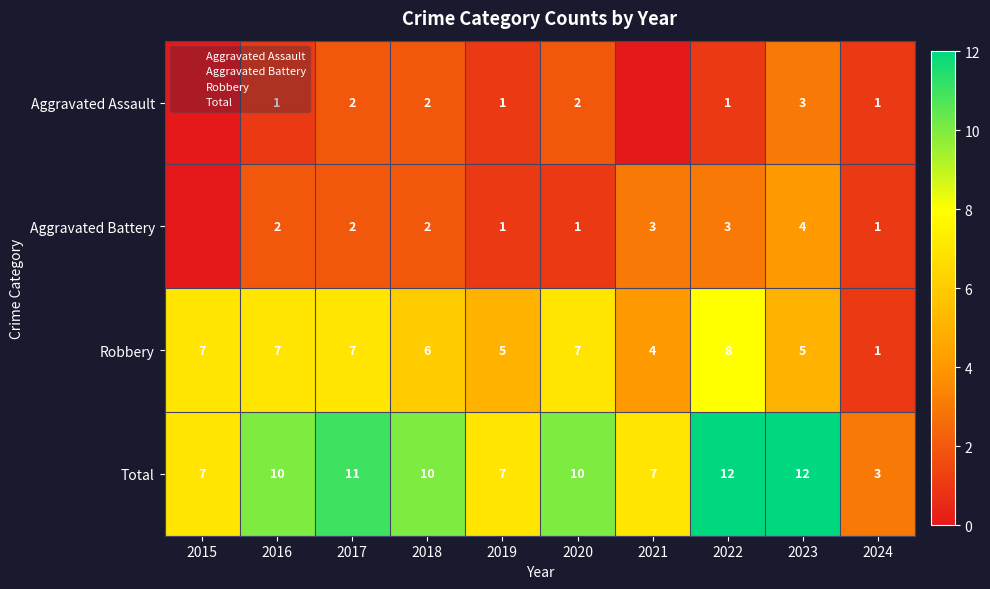

How many positive values does the Aggravated Assault series have?

8